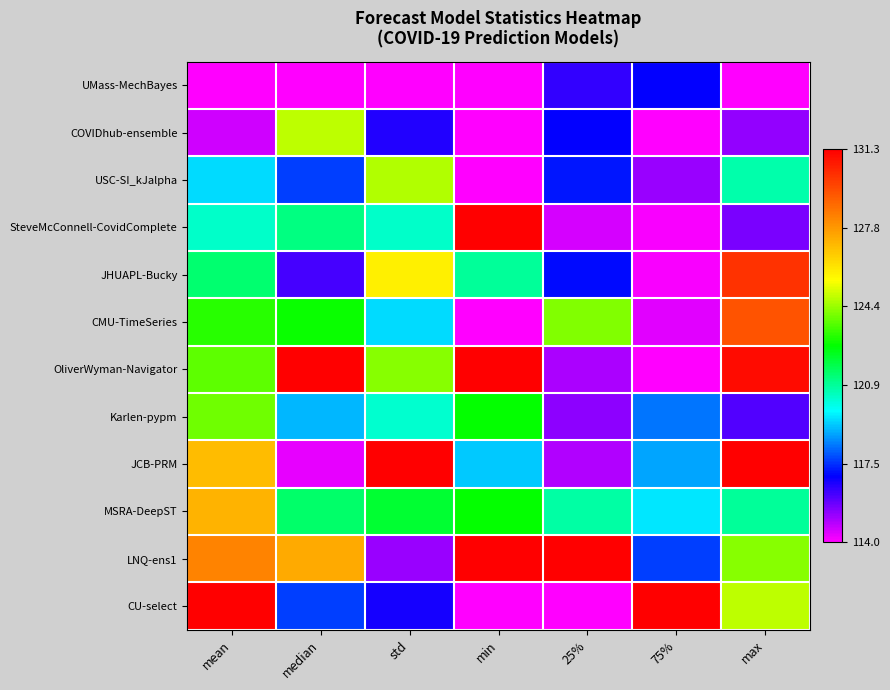

How many distinct data groups are displayed?

12